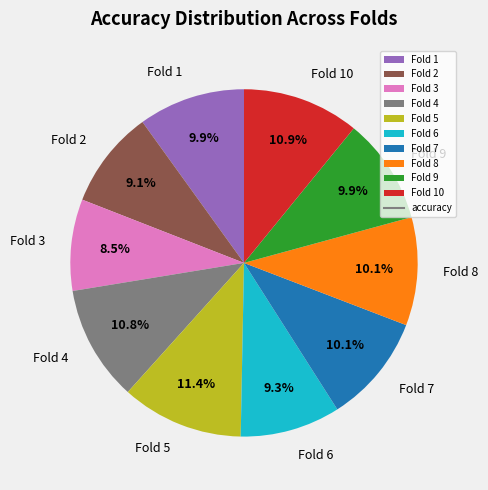

Is it true that Fold 9 is 10% of the pie?

True